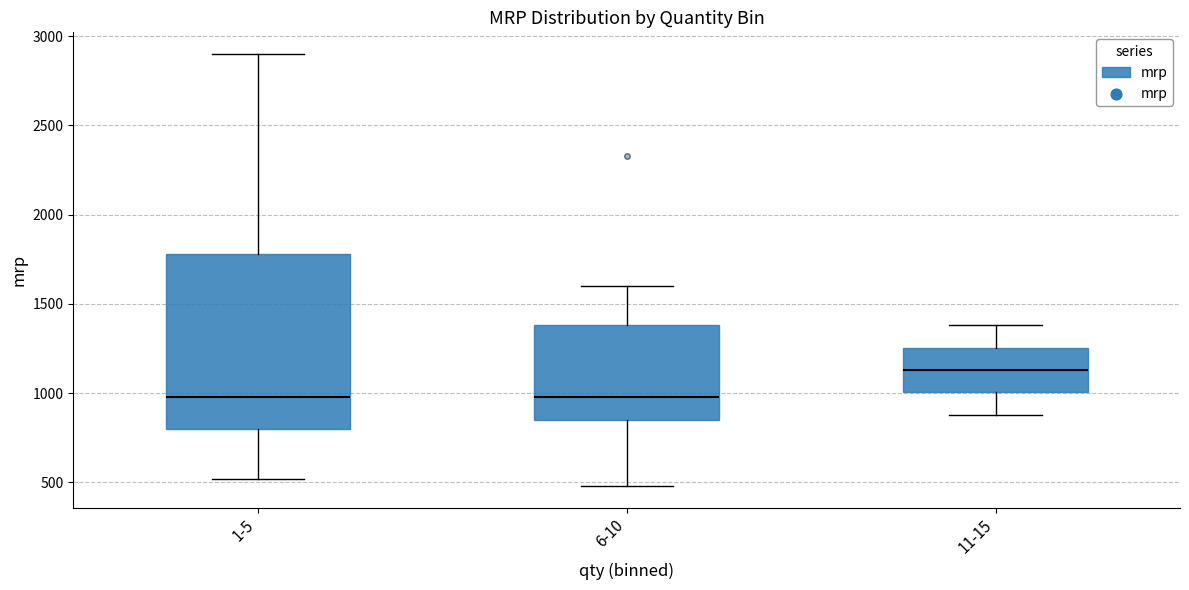

Reading left to right, transcribe this box plot: for each box, give where its median line is, the range the box spans, and where its two whiskers end, as read against the y-axis. The values are not printed on the chart, so give them approximately, as read against the axis.

1-5: median 1000, box 800 to 1800, whiskers 500 to 2900
6-10: median 1000, box 850 to 1400, whiskers 500 to 1600
11-15: median 1150, box 1000 to 1250, whiskers 900 to 1400